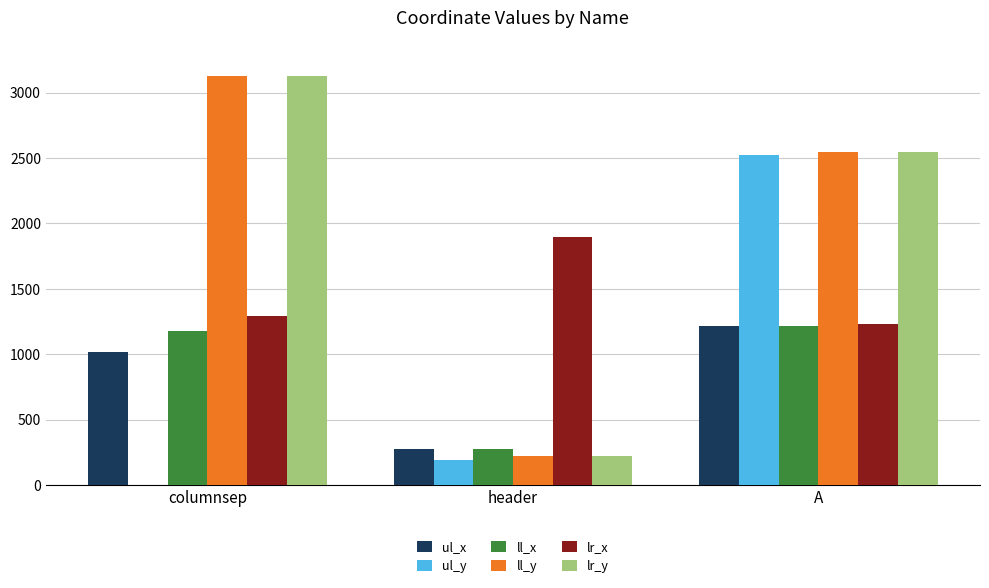

Is the value of lr_y at columnsep greater than the value of lr_x at A?

Yes